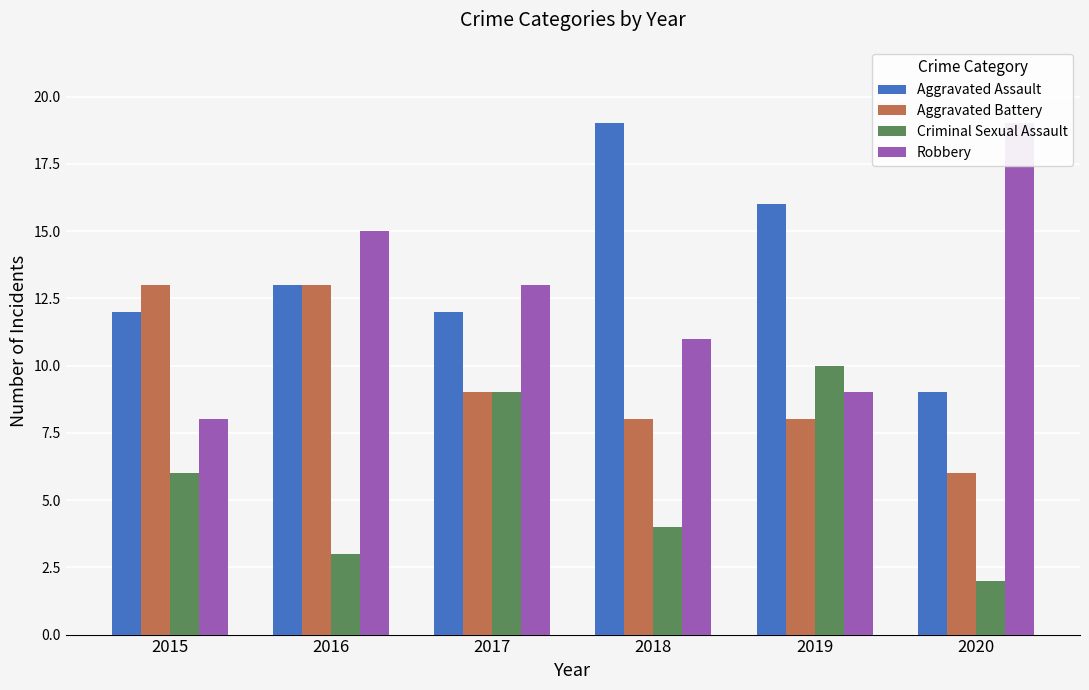

How many bars are there in total?

24